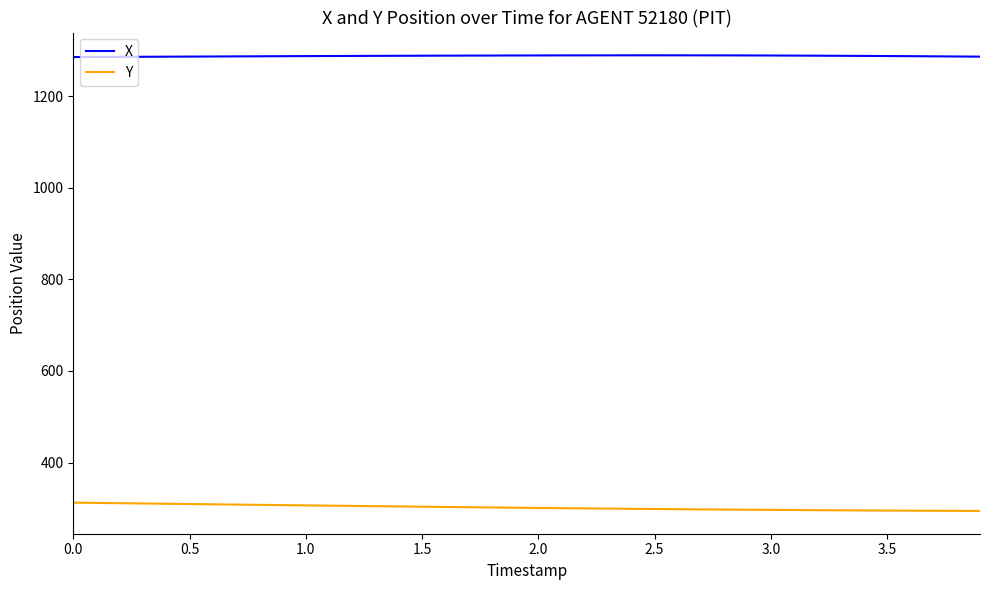

What is the greatest value displayed?

1288.9